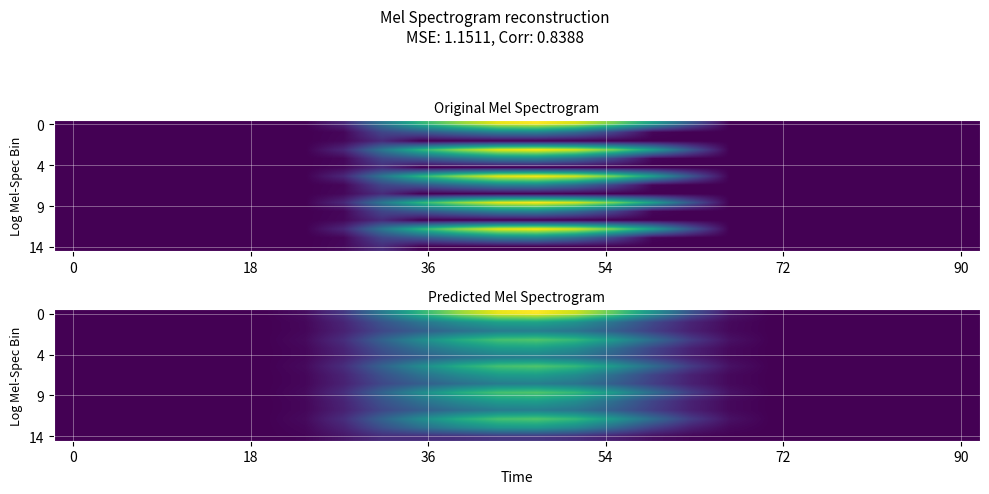

How many data points does each series have?

24